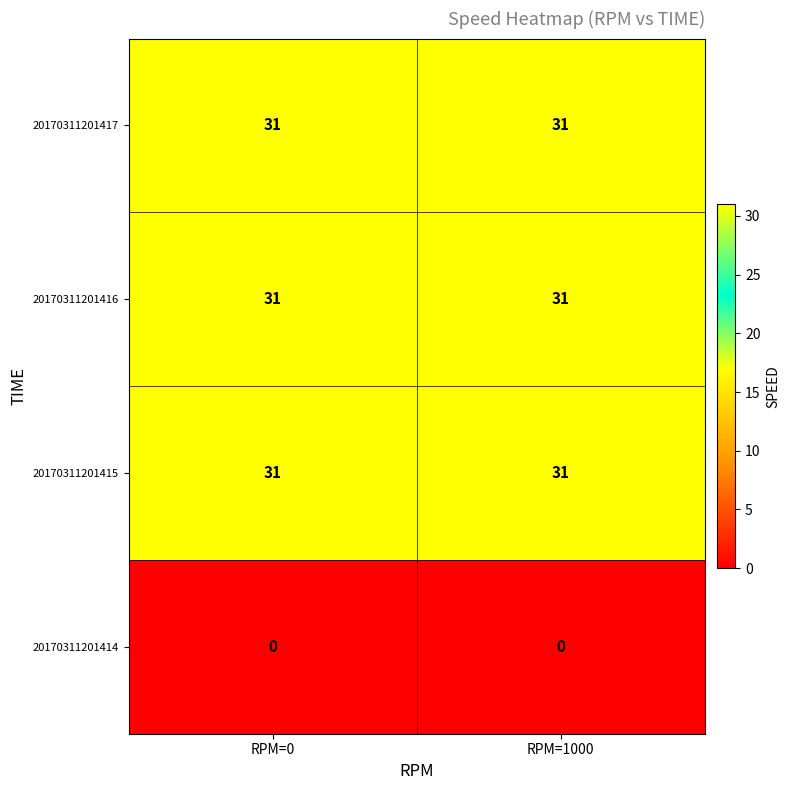

Reading right to left, what are all the values shown in this chart?

20170311201417: 31	31
20170311201416: 31	31
20170311201415: 31	31
20170311201414: 0	0